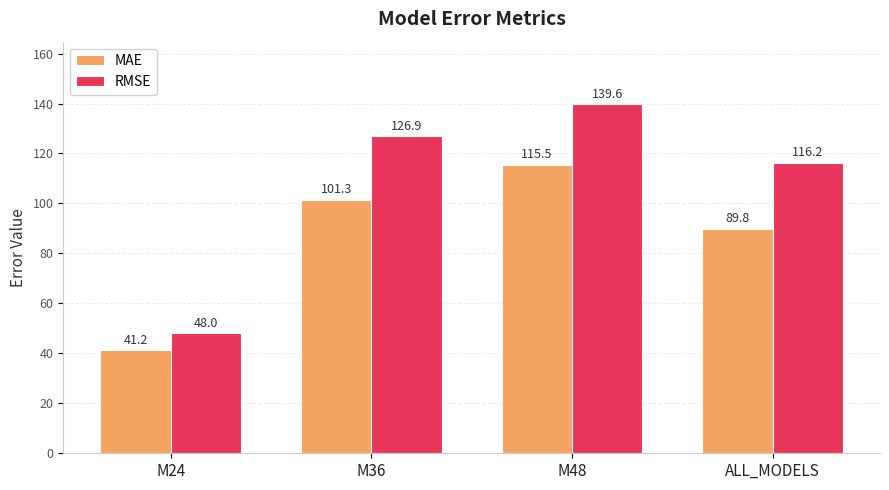

Reading left to right, transcribe all the data shown in this chart.

MAE: 41.2	101.3	115.5	89.8
RMSE: 48.0	126.9	139.6	116.2